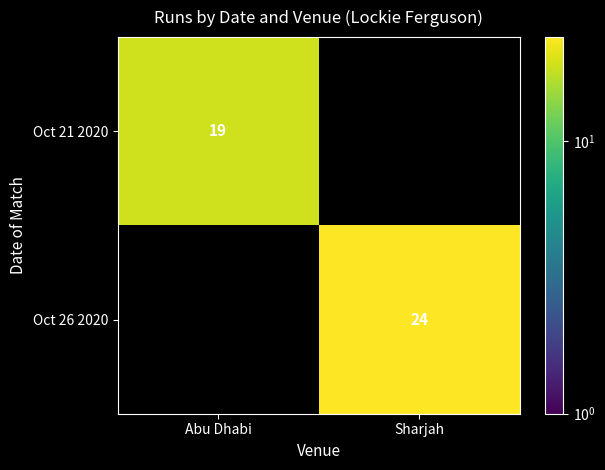

Is it true that Oct 21 2020 equals 28 at Abu Dhabi?

False